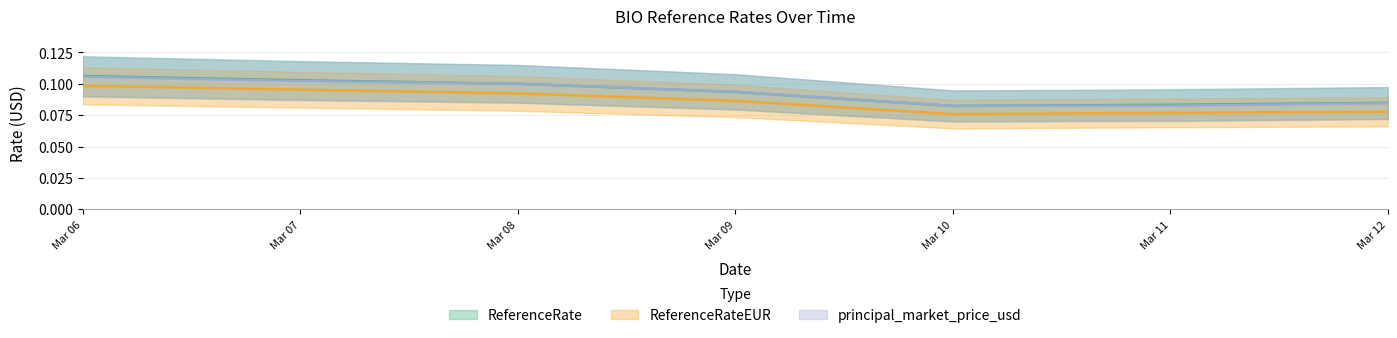

True or false: ReferenceRate has a value of 0.1 at Mar 06.

False